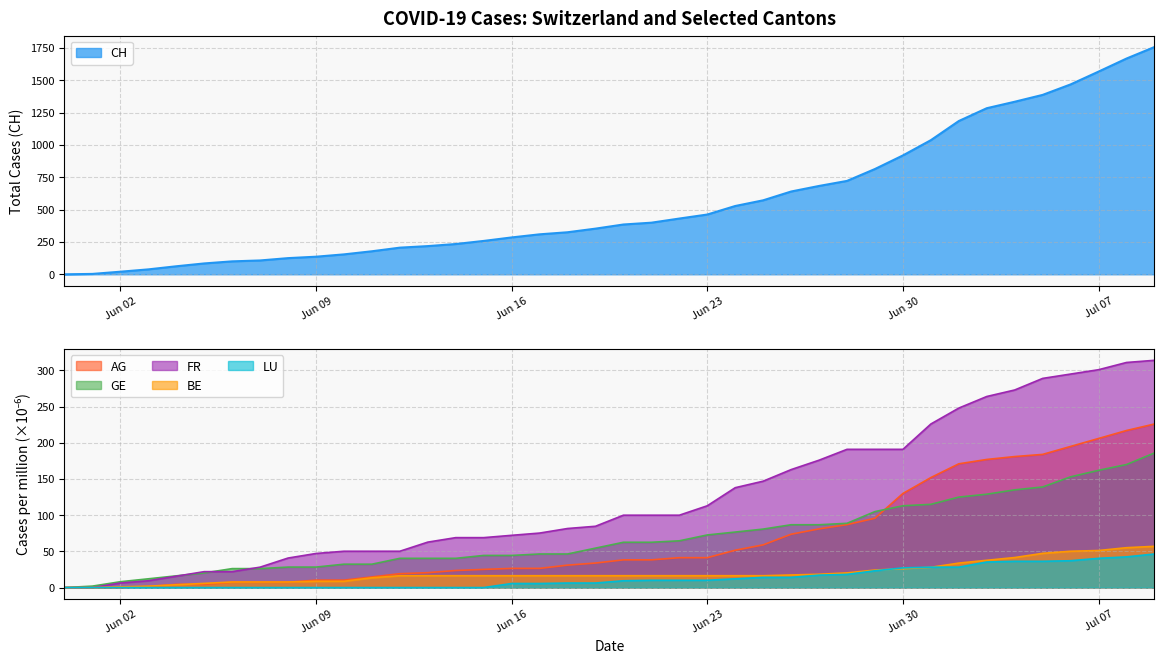

How many lines are shown in the chart?

6